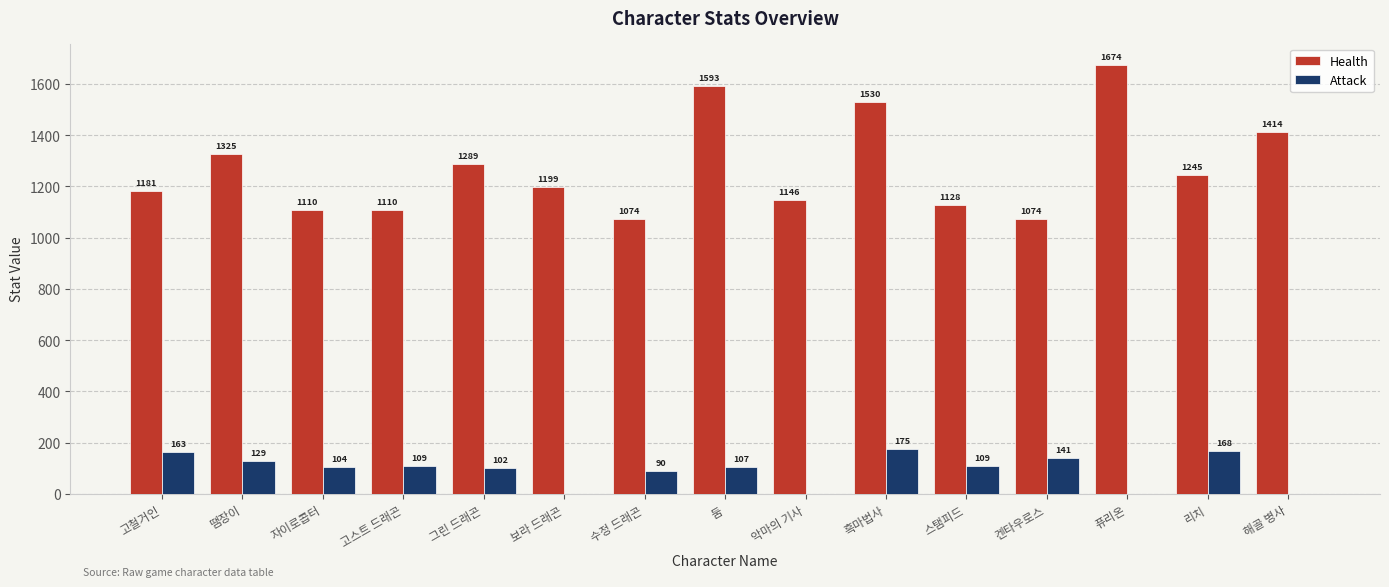

Is it true that Attack equals 78 at 보라 드래곤?

False